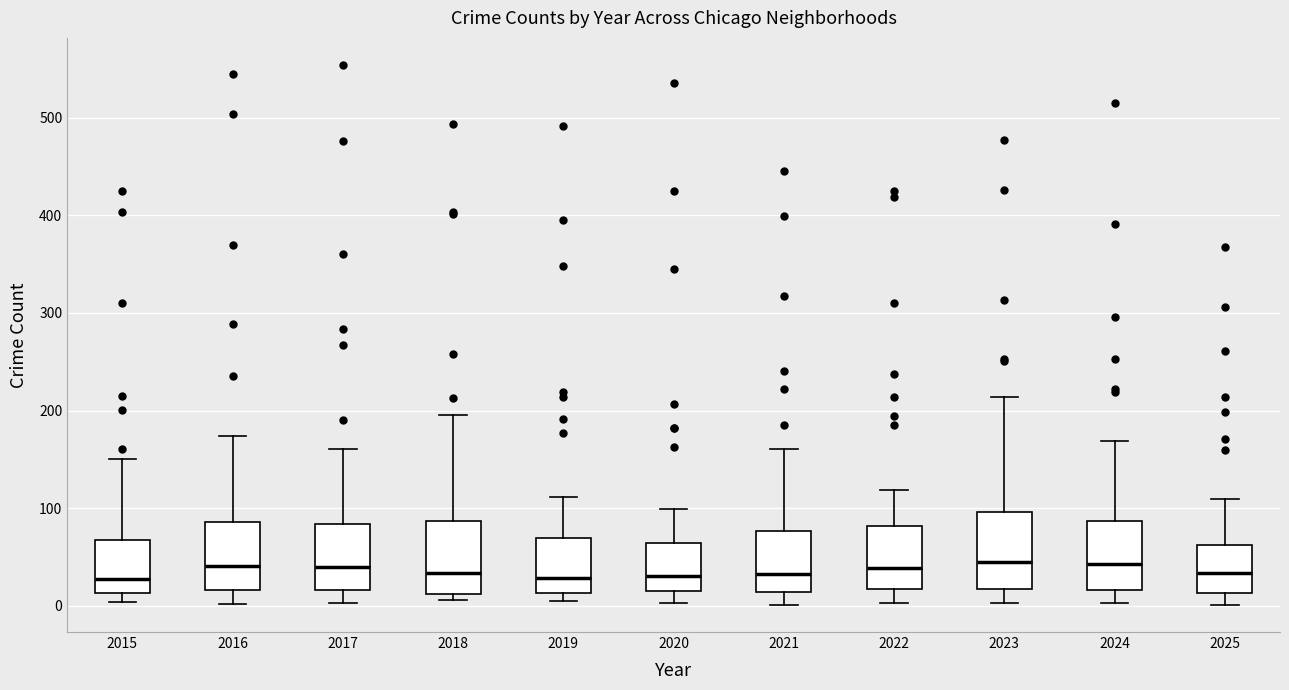

Reading left to right, read every box against the y-axis: the position of its median line, the range the box covers, and the ends of its whiskers. The values are not printed on the chart, so give them approximately, as read against the axis.

2015: median 30, box 10 to 70, whiskers 0 to 150
2016: median 40, box 20 to 90, whiskers 0 to 170
2017: median 40, box 20 to 80, whiskers 0 to 160
2018: median 30, box 10 to 90, whiskers 10 (just below the box's lower edge) to 200
2019: median 30, box 10 to 70, whiskers 10 (just below the box's lower edge) to 110
2020: median 30, box 20 to 70, whiskers 0 to 100
2021: median 30, box 10 to 80, whiskers 0 to 160
2022: median 40, box 20 to 80, whiskers 0 to 120
2023: median 50, box 20 to 100, whiskers 0 to 210
2024: median 40, box 20 to 90, whiskers 0 to 170
2025: median 30, box 10 to 60, whiskers 0 to 110